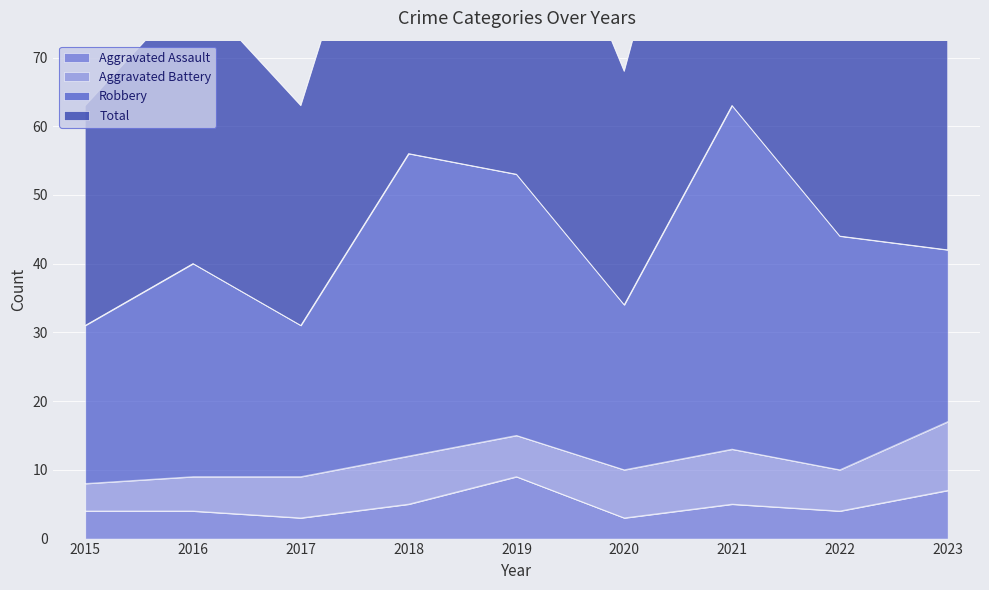

List the labels in order of Total value, smallest first.

2015, 2017, 2020, 2016, 2023, 2022, 2019, 2018, 2021